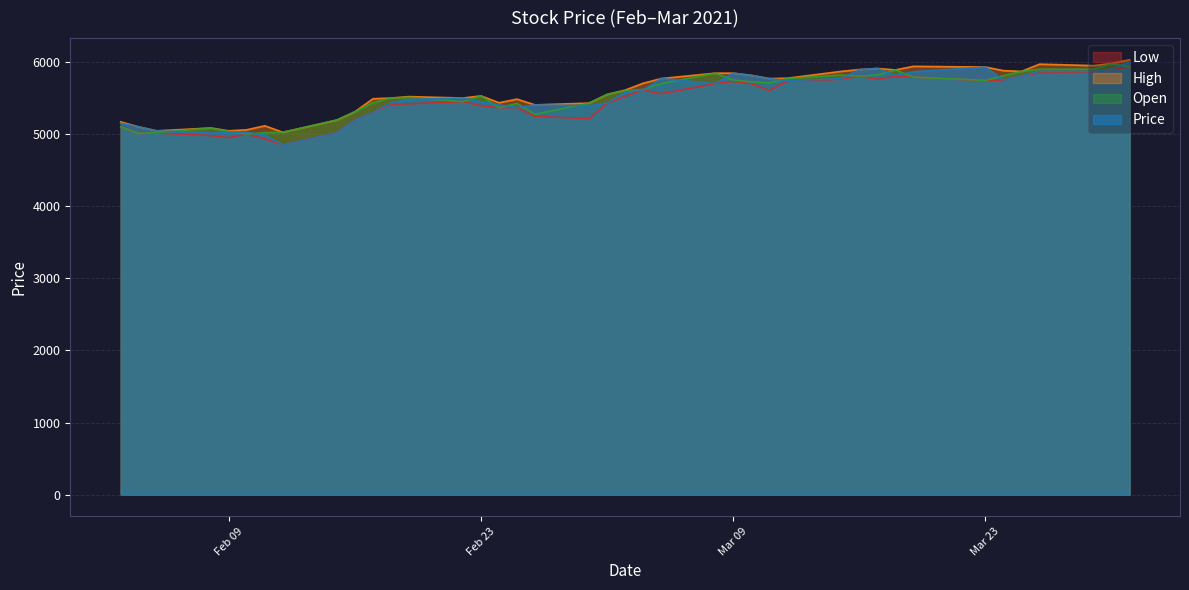

What is the minimum value for High?

5025